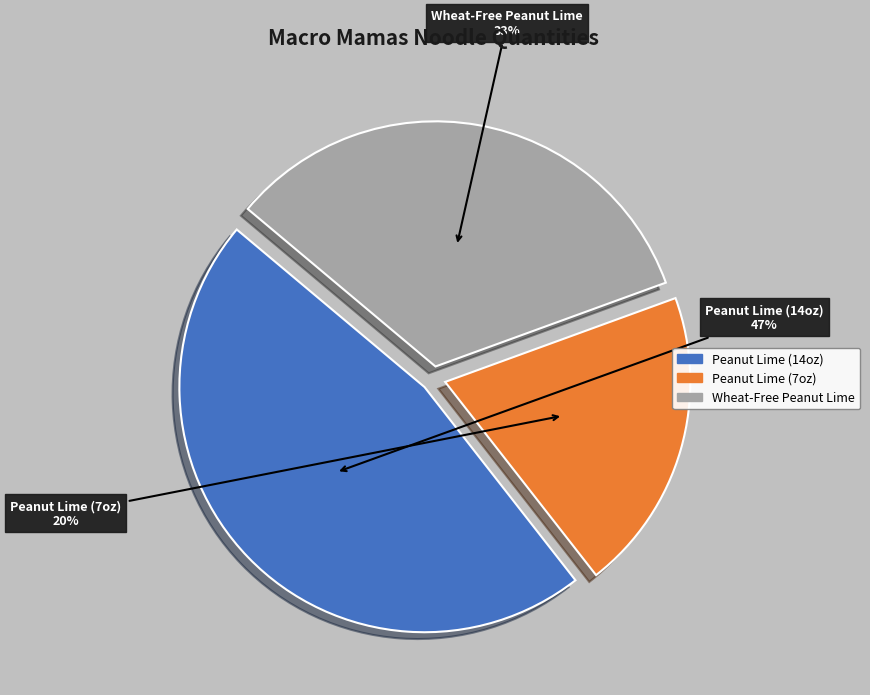

Is there a majority slice in this chart?

No